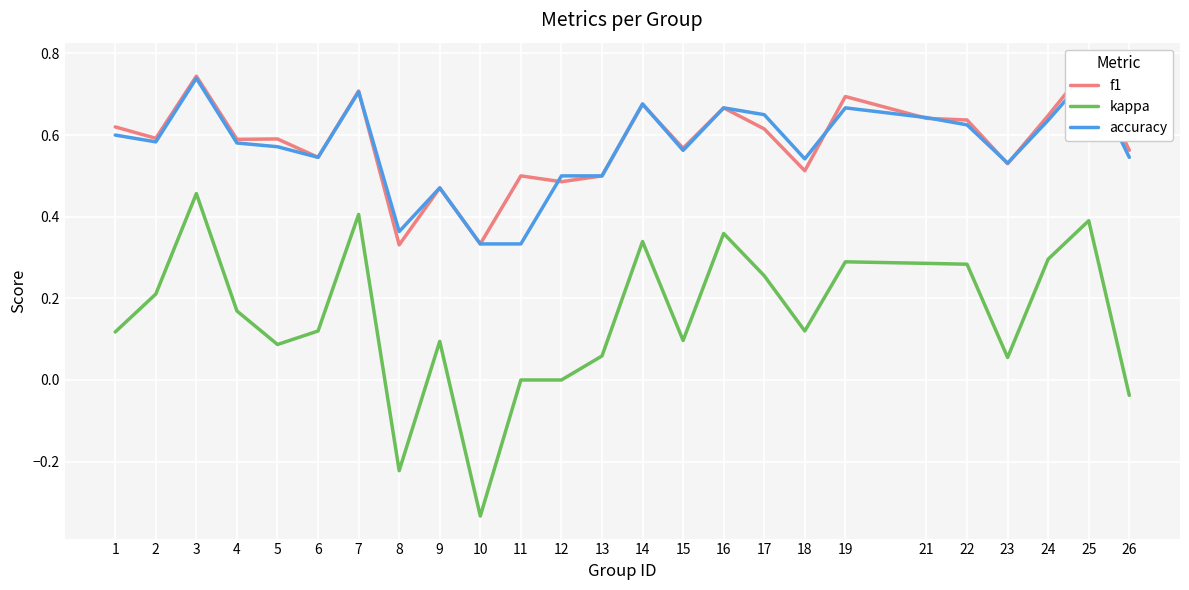

True or false: kappa has a value of 0.1 at 1.

False